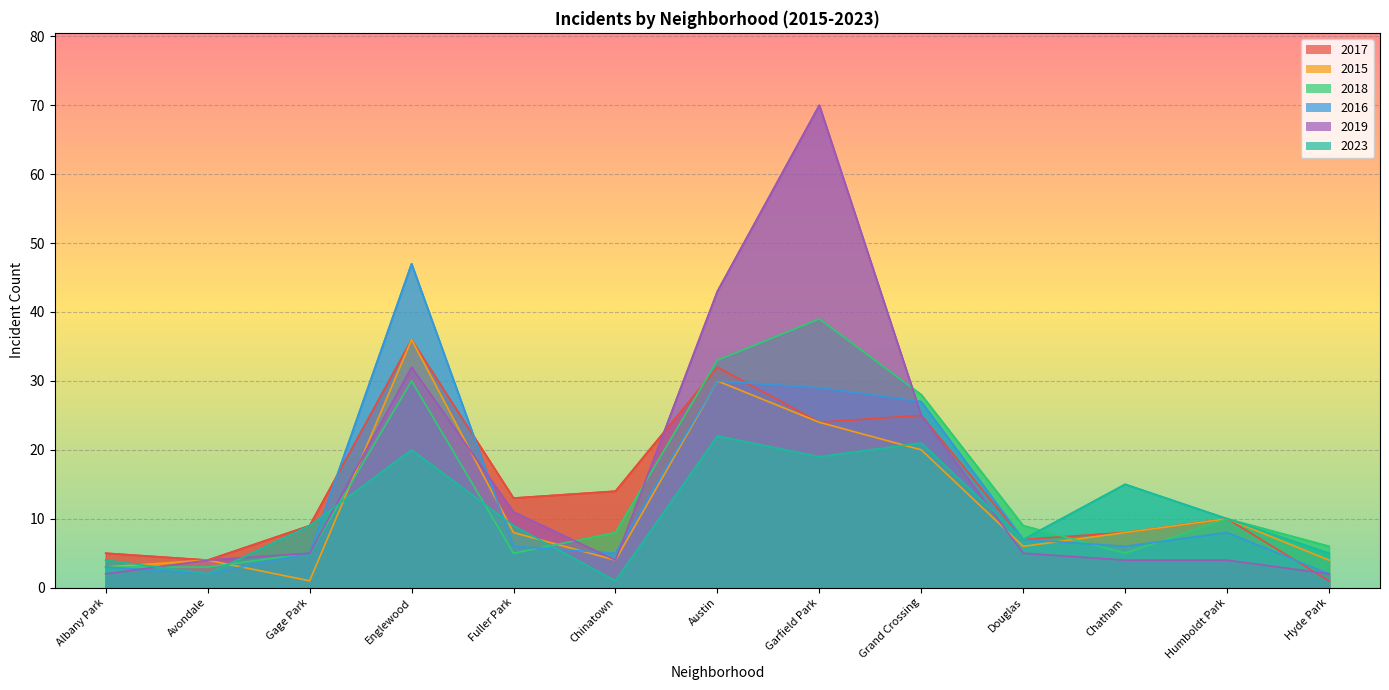

What is the value of the 2015 point at the 6th from the left?

4